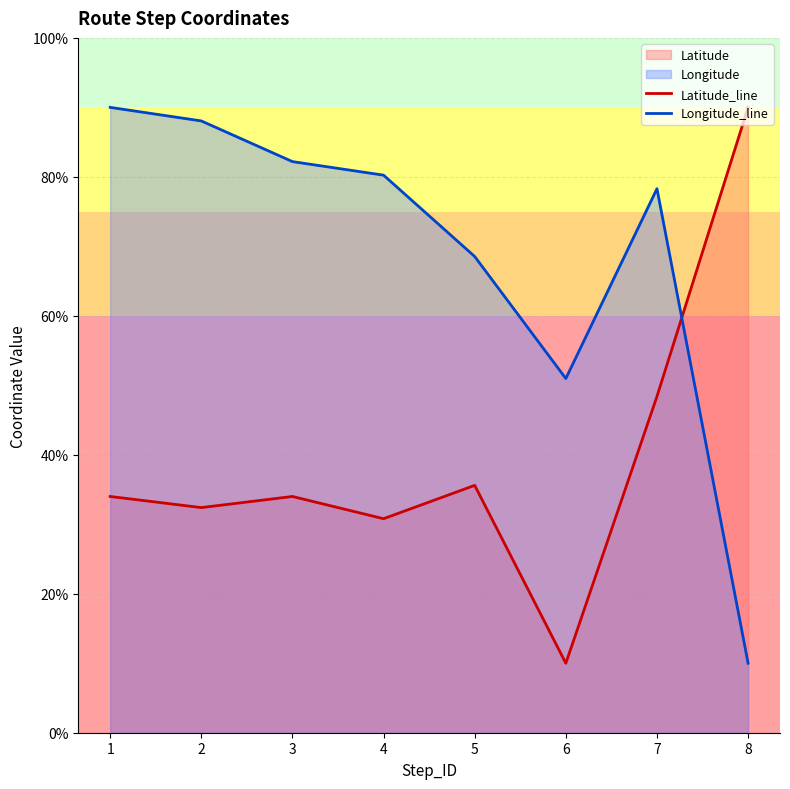

Which series has the largest total across all categories?

Longitude_line